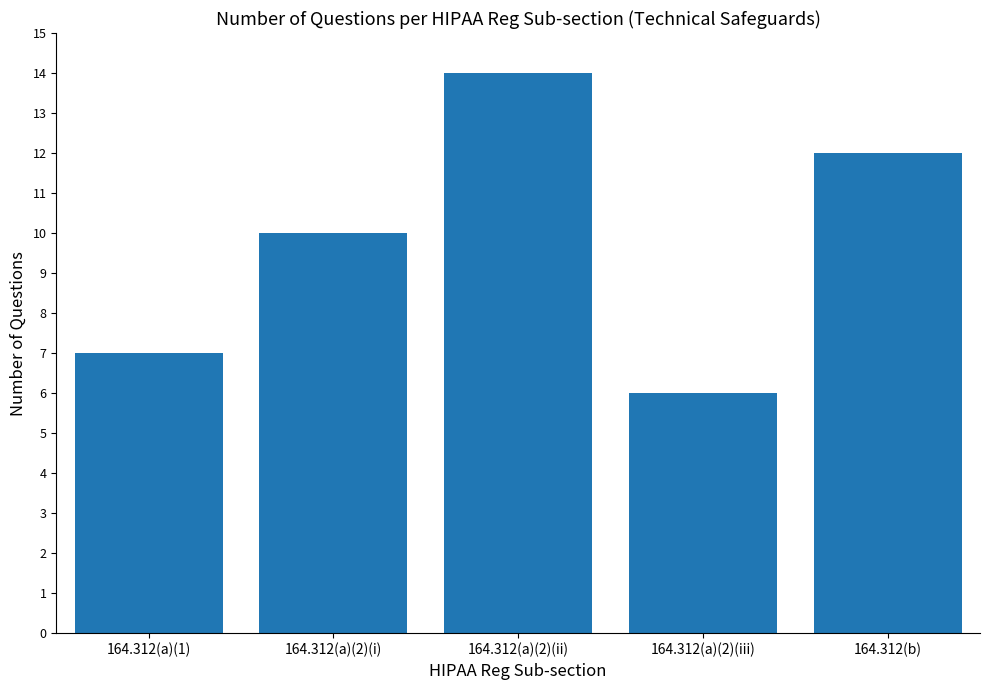

Does the chart contain stacked bars?

No